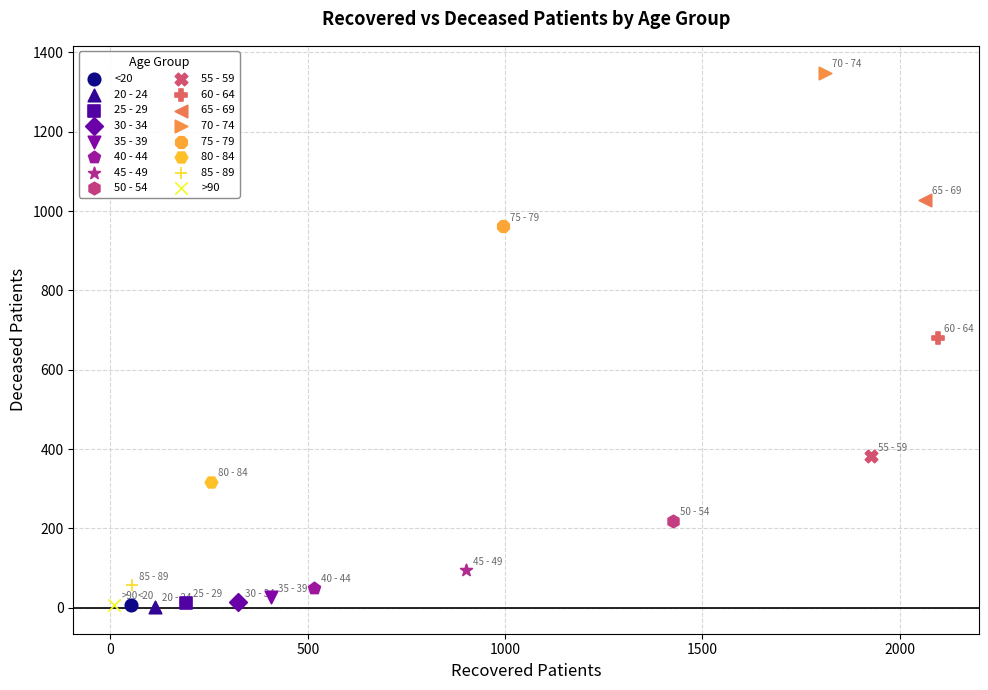

What are all the series names shown in the legend?

<20, 20 - 24, 25 - 29, 30 - 34, 35 - 39, 40 - 44, 45 - 49, 50 - 54, 55 - 59, 60 - 64, 65 - 69, 70 - 74, 75 - 79, 80 - 84, 85 - 89, >90